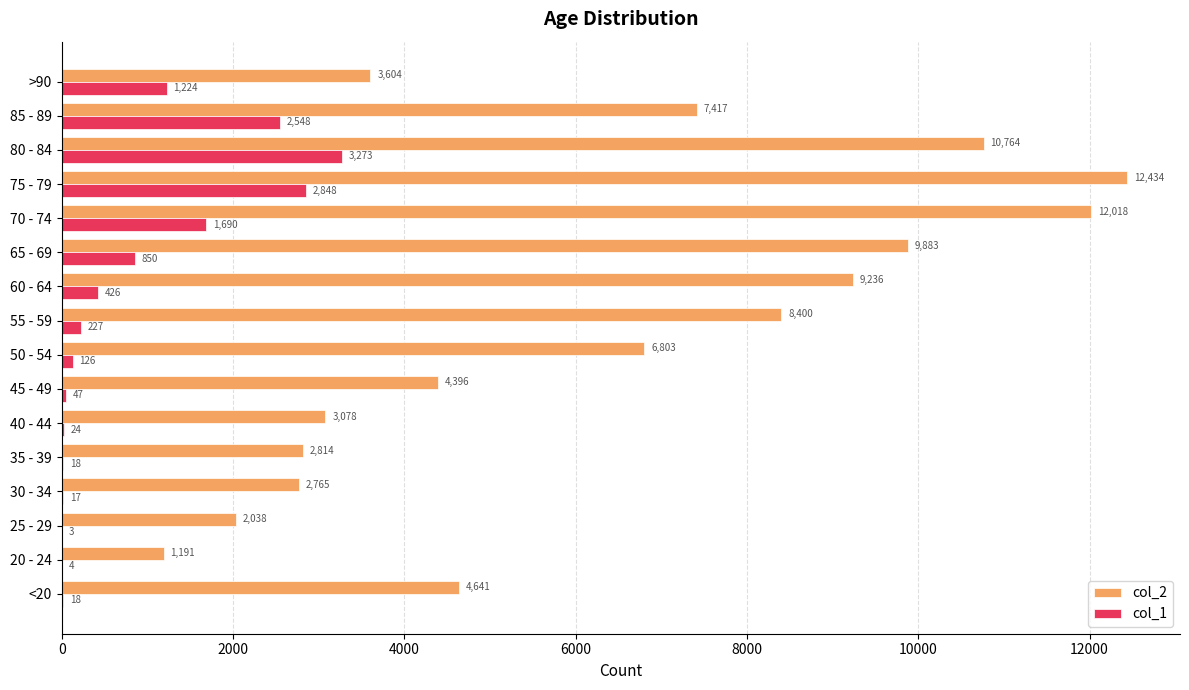

At which label is col_2 closest to 6812?

50 - 54